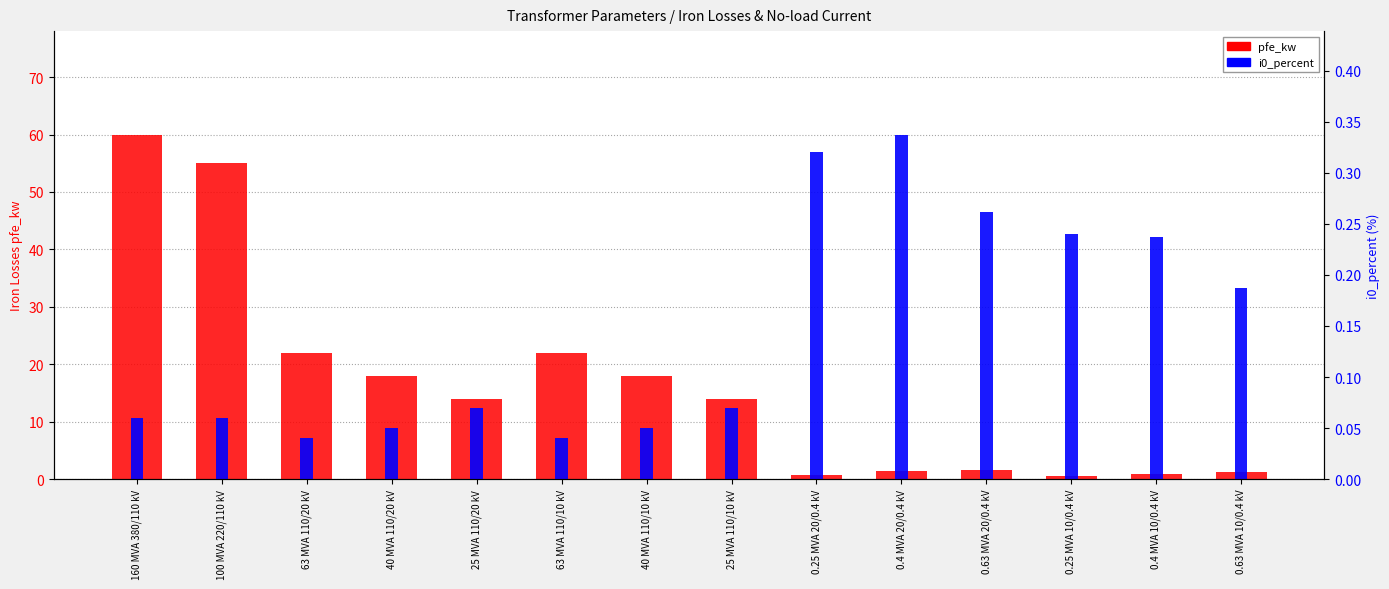

Which category has the lowest value in the i0_percent series?

63 MVA 110/20 kV